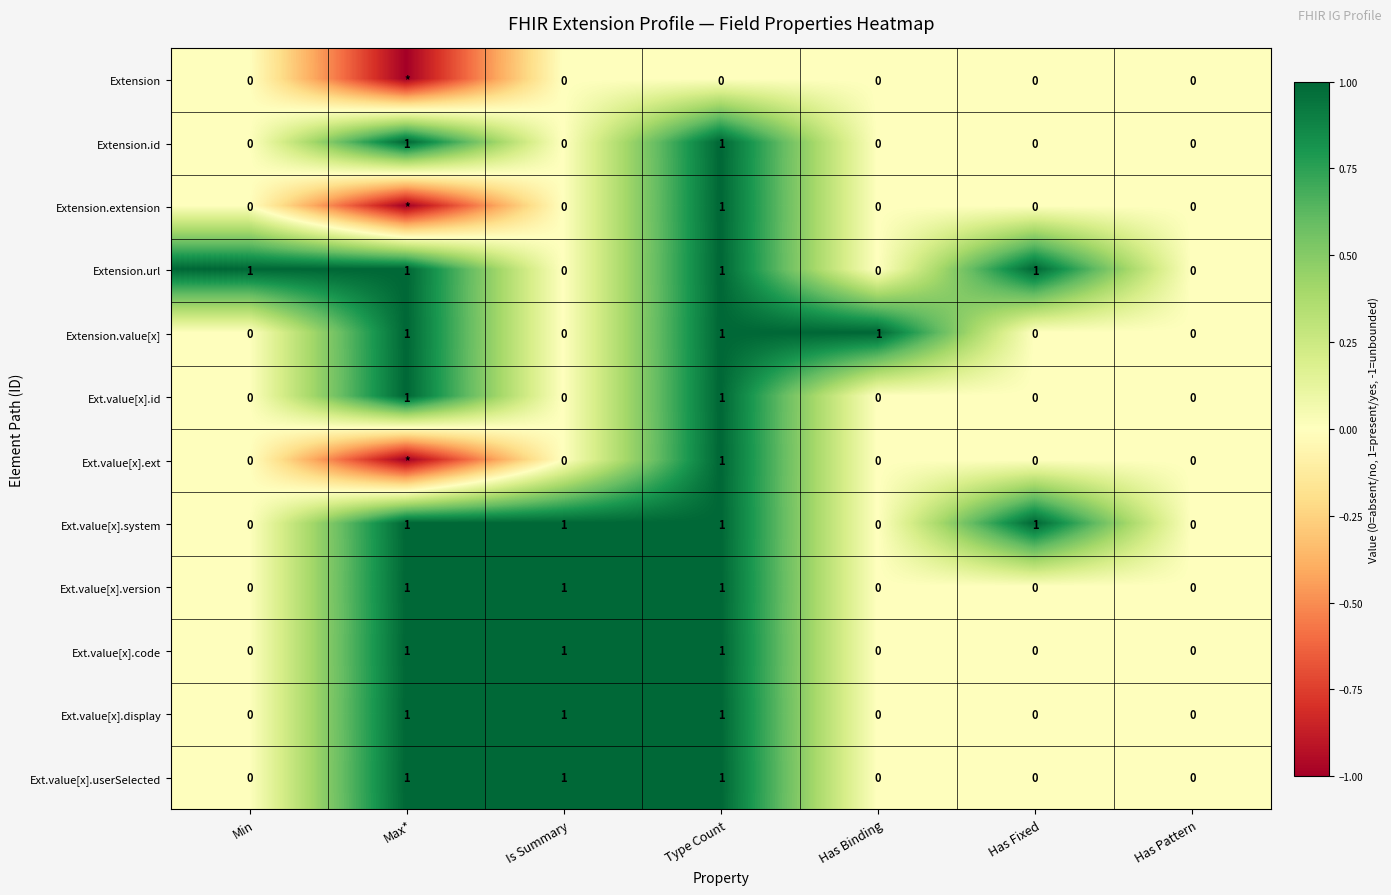

Is the value of Extension.extension at Min greater than the value of Ext.value[x].version at Is Summary?

No